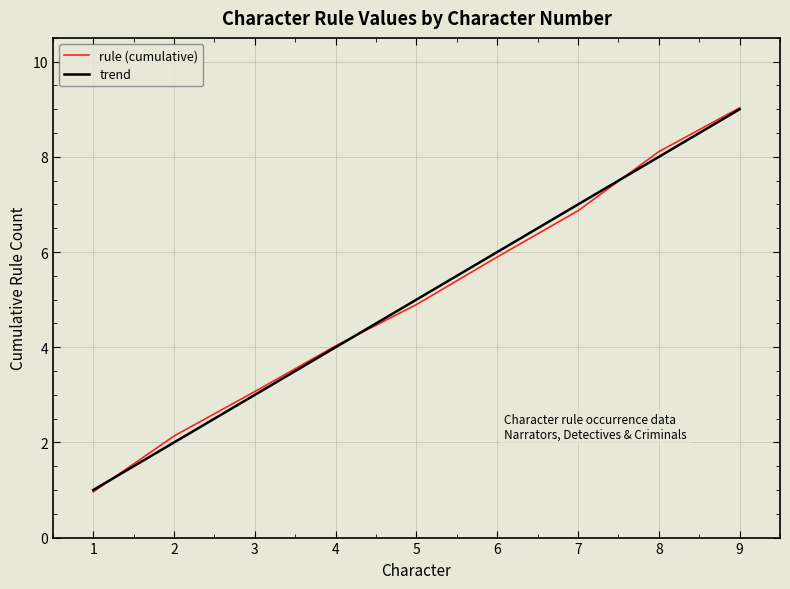

The value of rule (cumulative) at 6 is 10.1. True or false?

False